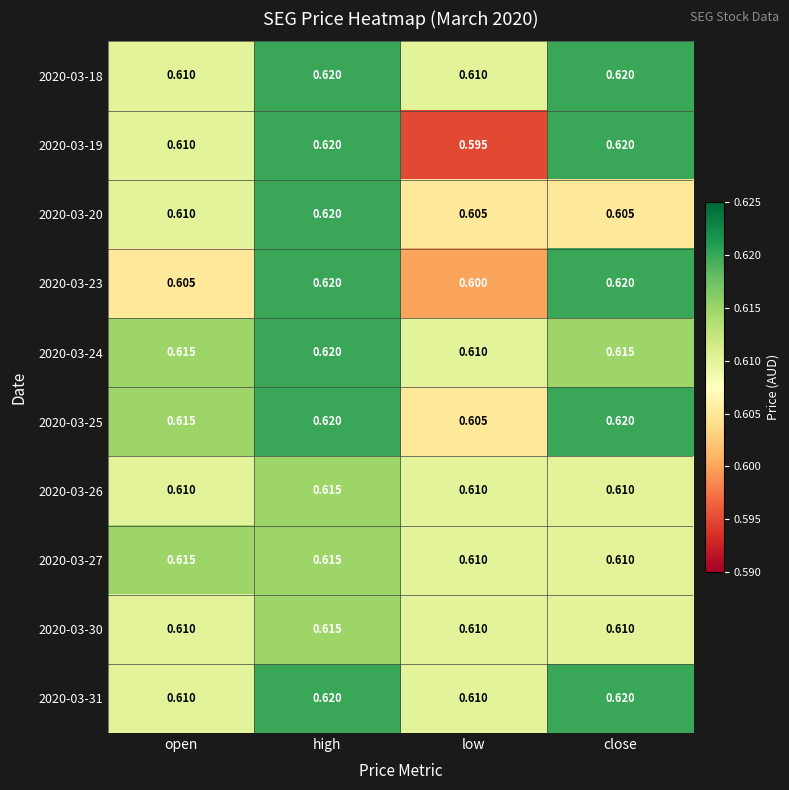

At which label is 2020-03-24 closest to 0?

low